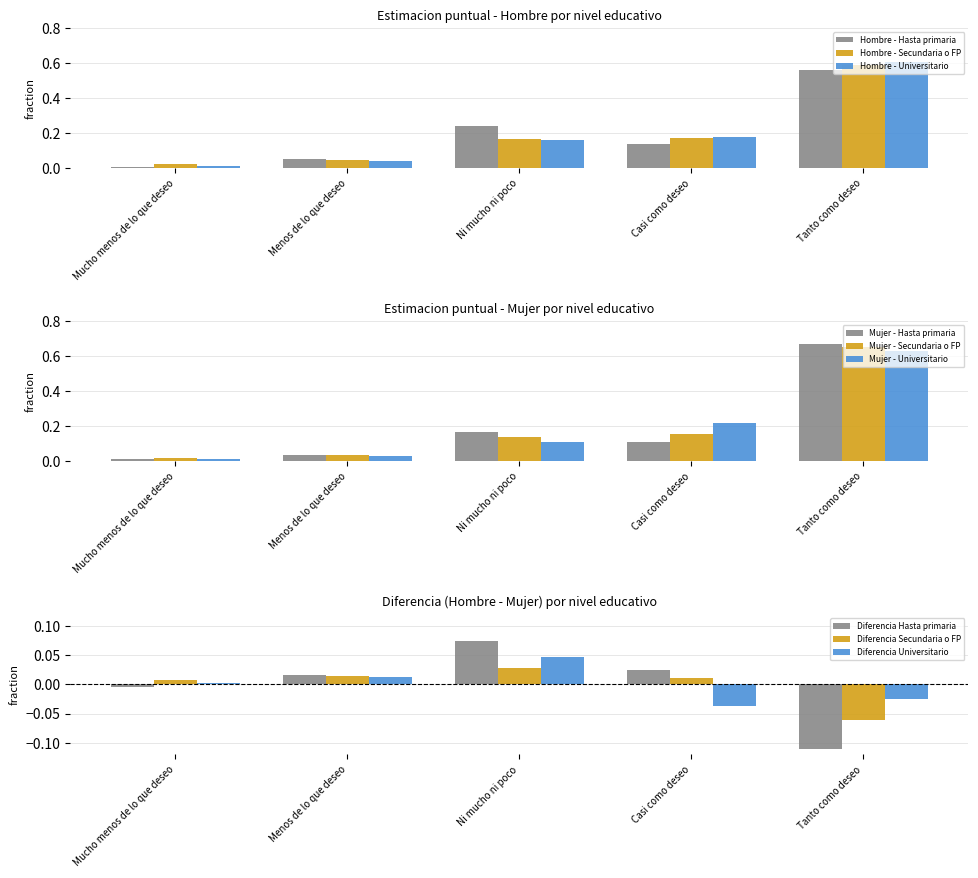

True or false: Hombre - Universitario has a value of 0.4 at Tanto como deseo.

False